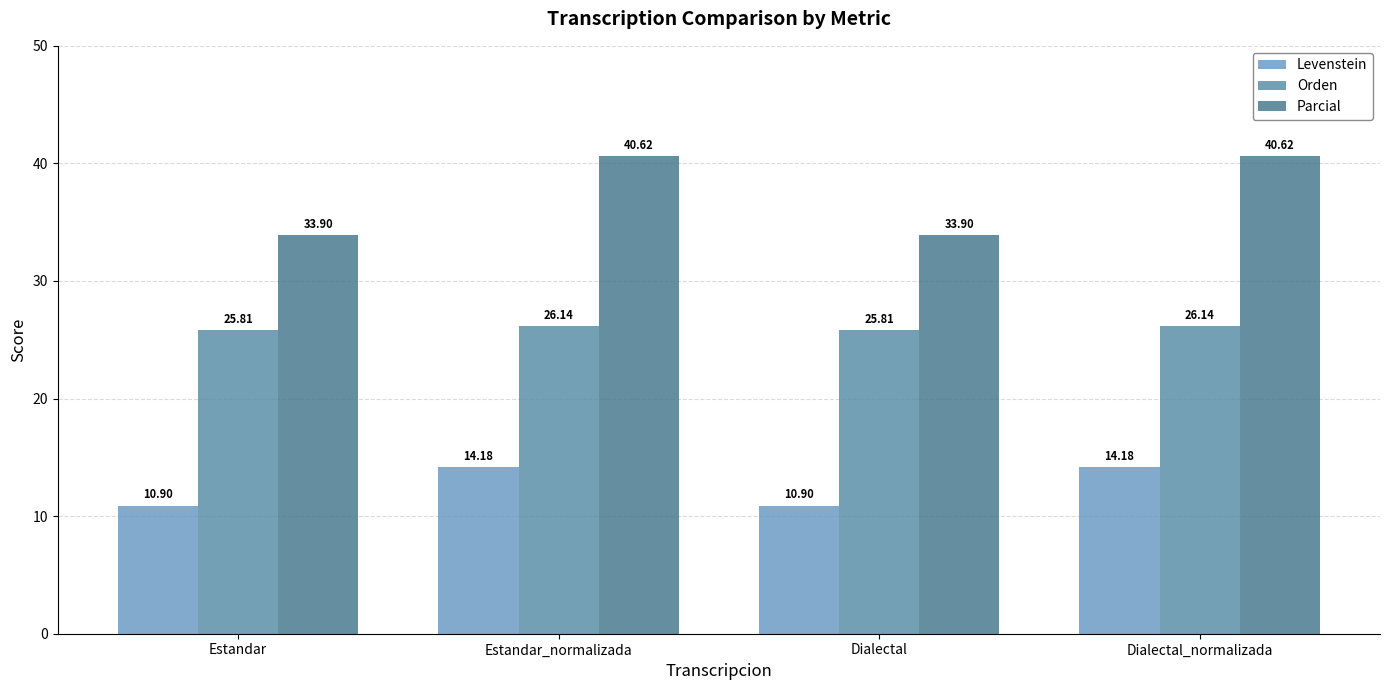

Reading left to right, transcribe all the data shown in this chart.

Levenstein: 10.9	14.2	10.9	14.2
Orden: 25.8	26.1	25.8	26.1
Parcial: 33.9	40.6	33.9	40.6